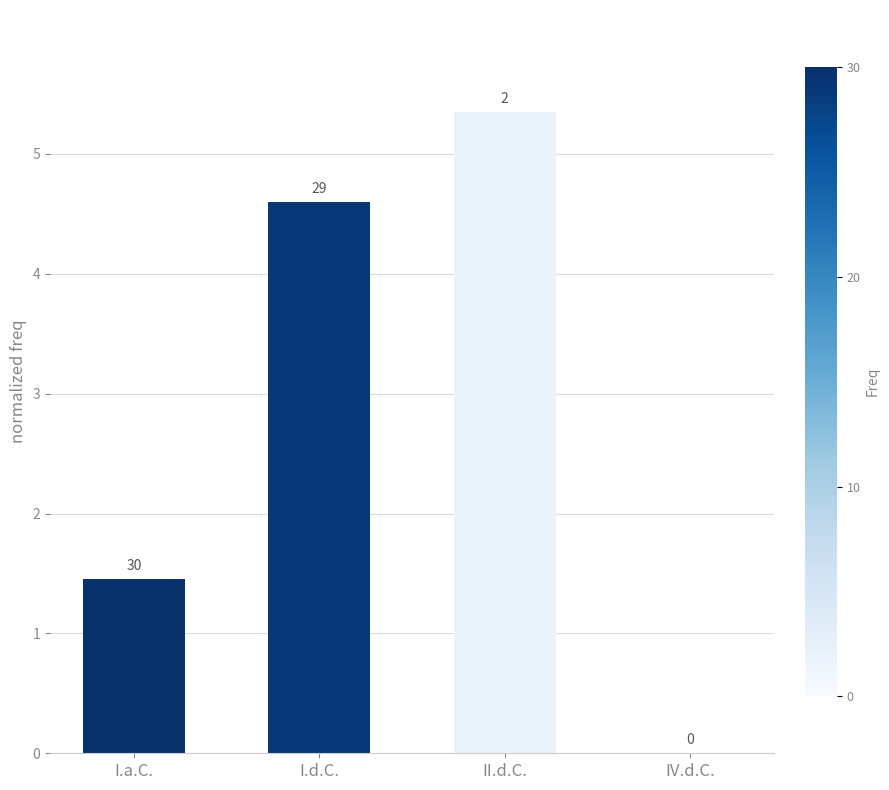

What is the greatest value displayed?

5.3